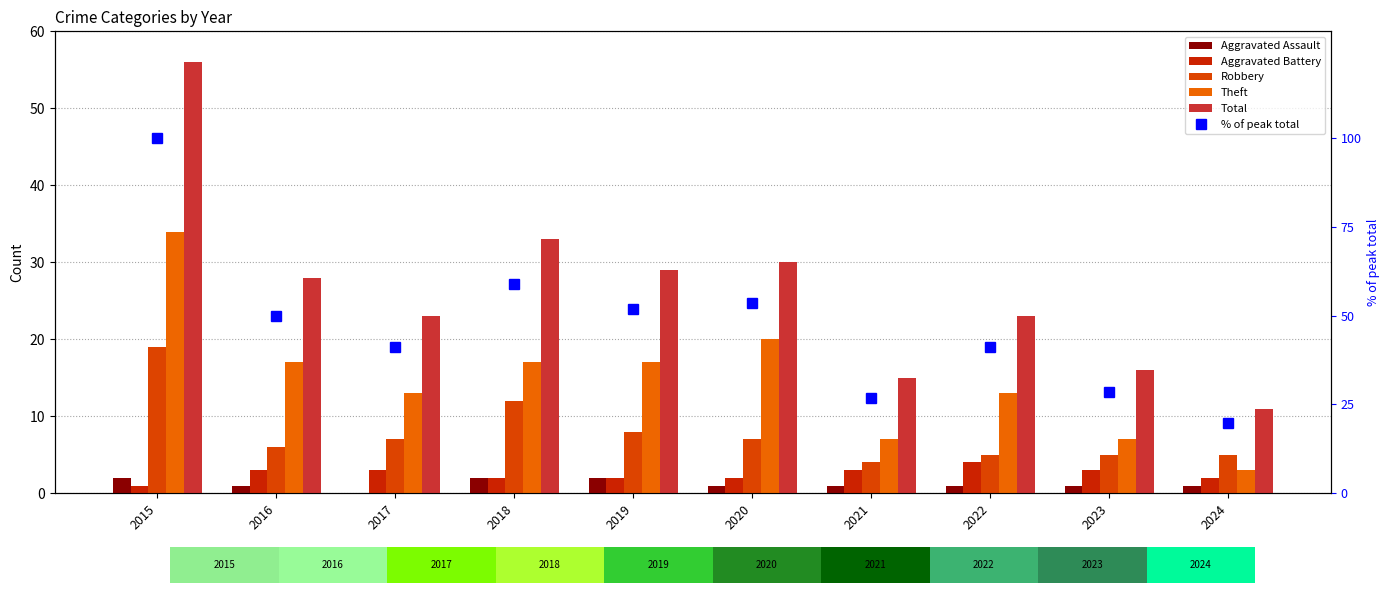

How many values in the Theft series are below 17?

5